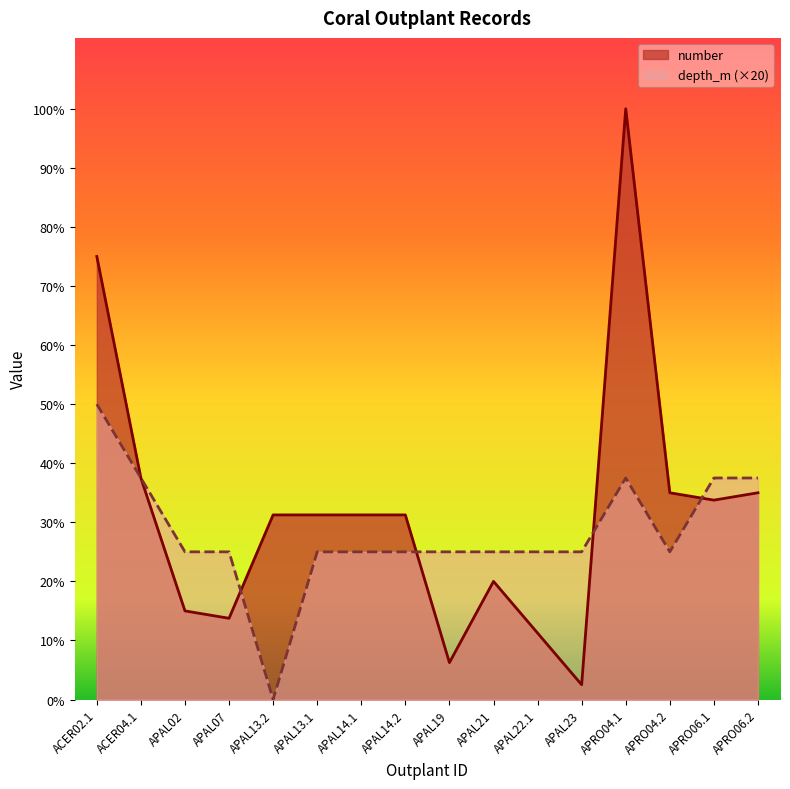

At which category is the sum across all series the highest?

APRO04.1